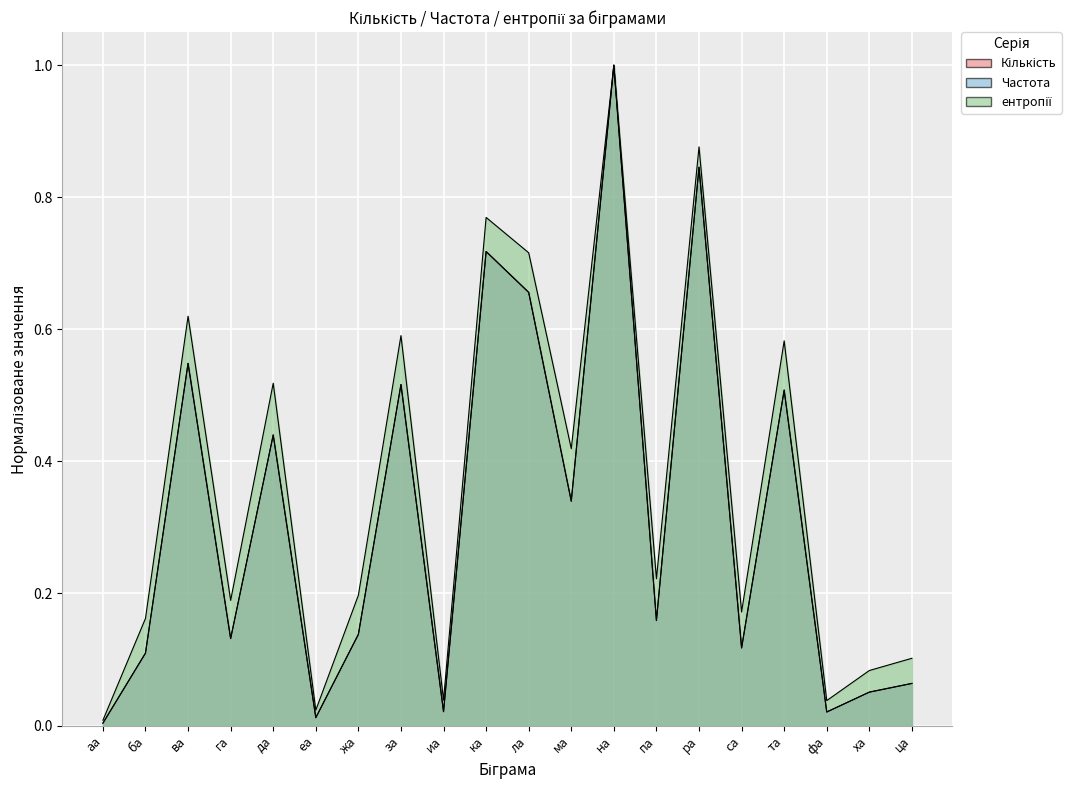

Which series has the largest range (max minus min)?

Кількість